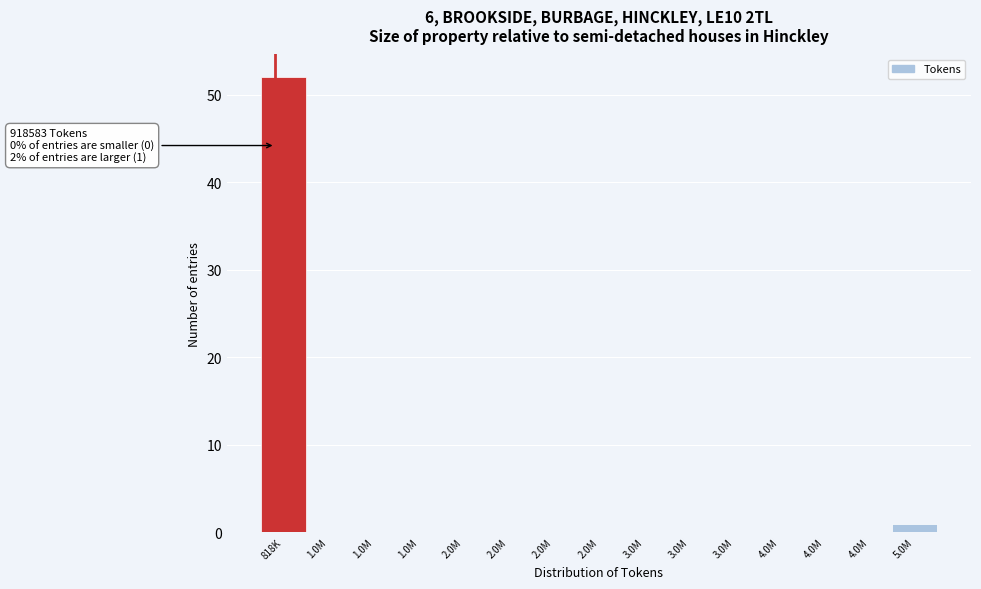

Count the number of data series in this chart.

1